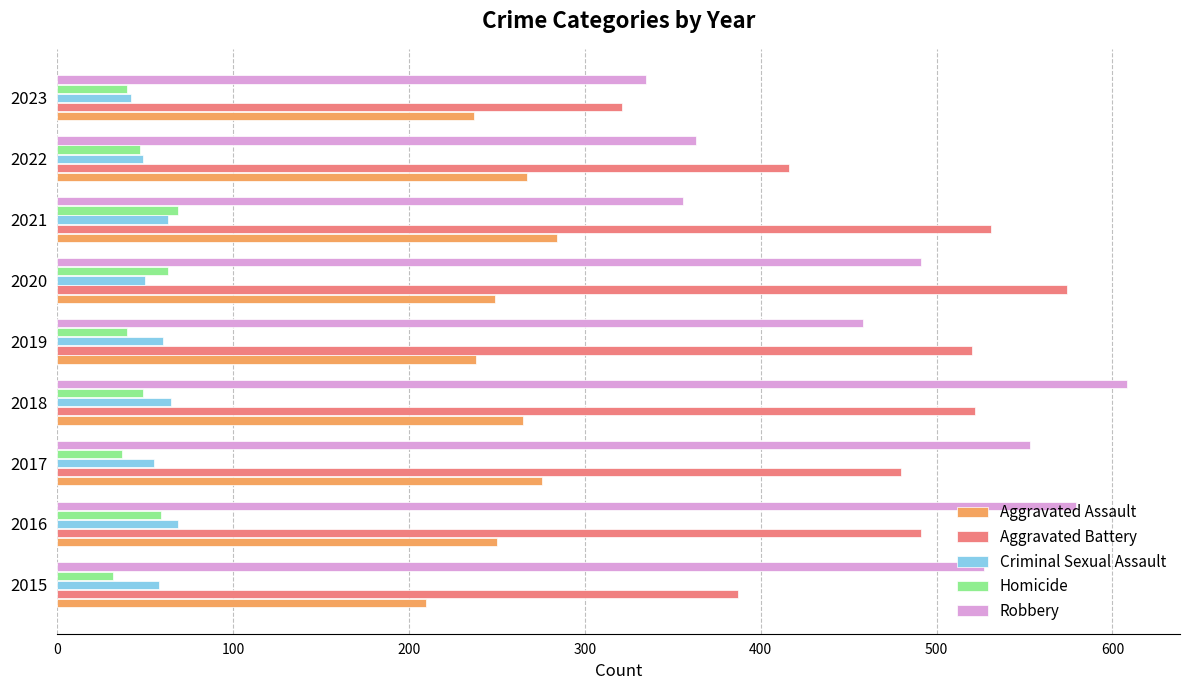

What is the smallest value displayed?

32